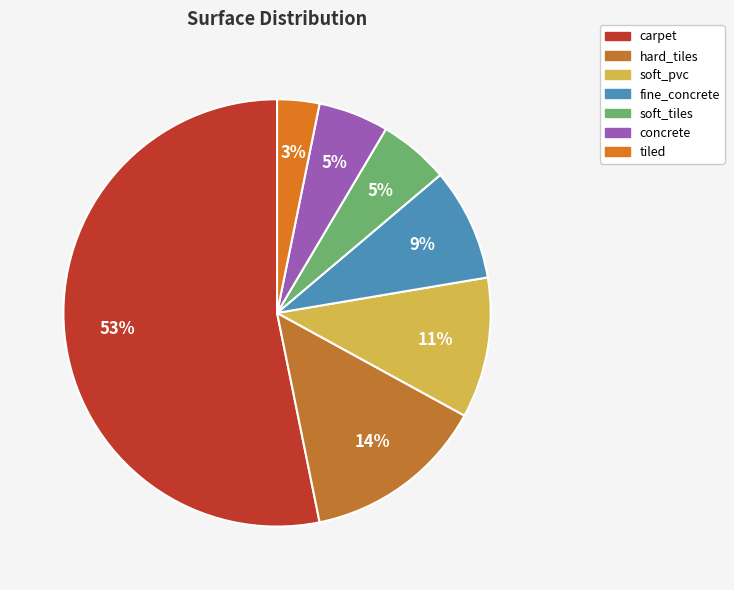

Which has a higher value, soft_tiles or carpet?

carpet